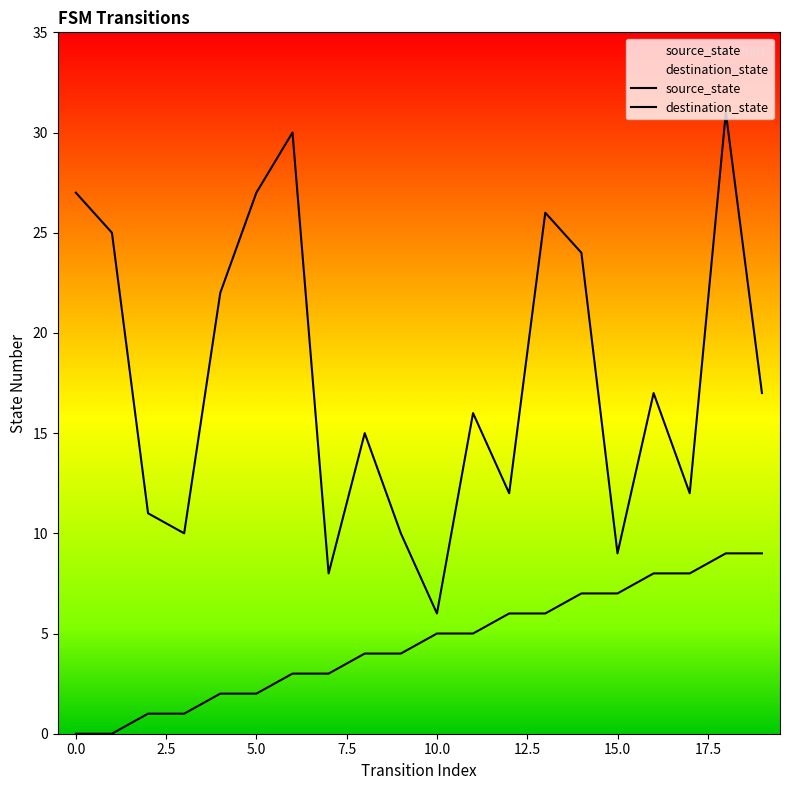

True or false: destination_state and source_state cross at least once.

False